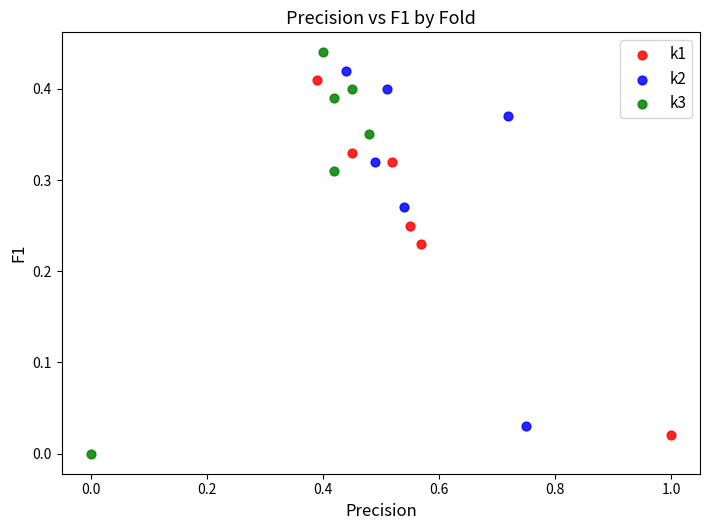

Which series contains the lowest Y value?

k3